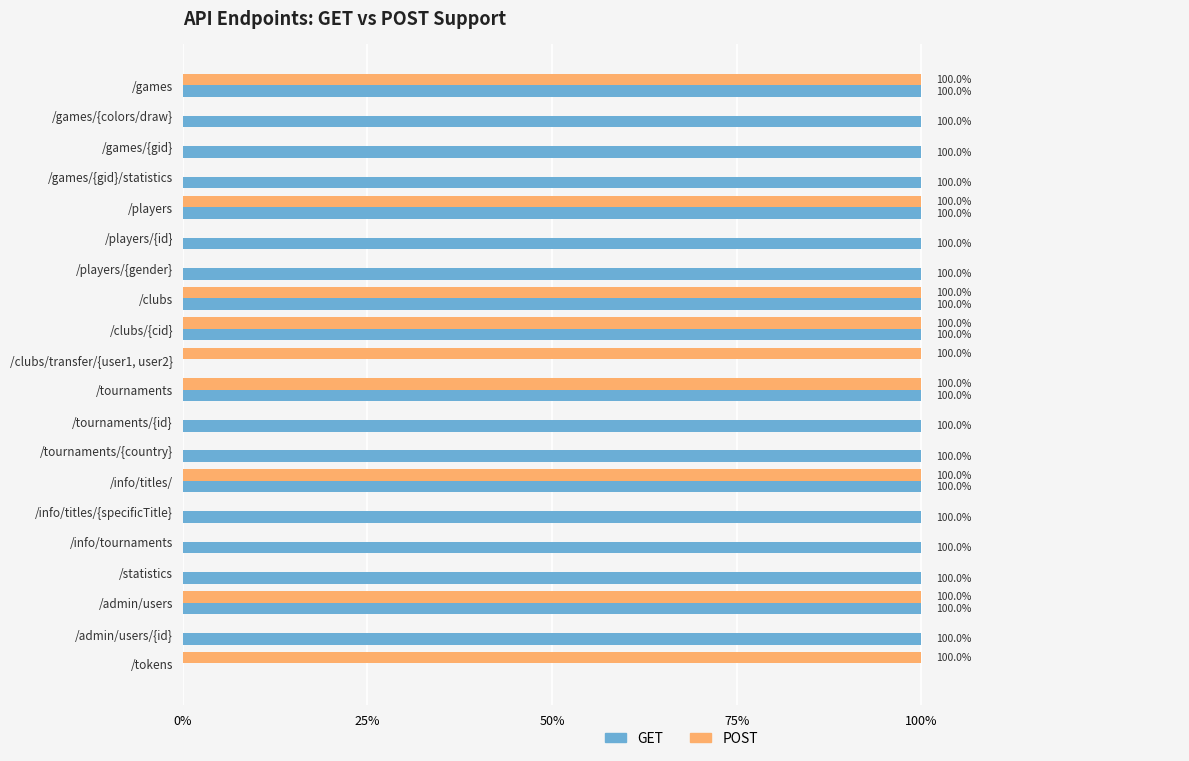

What is the highest value of the GET series?

1